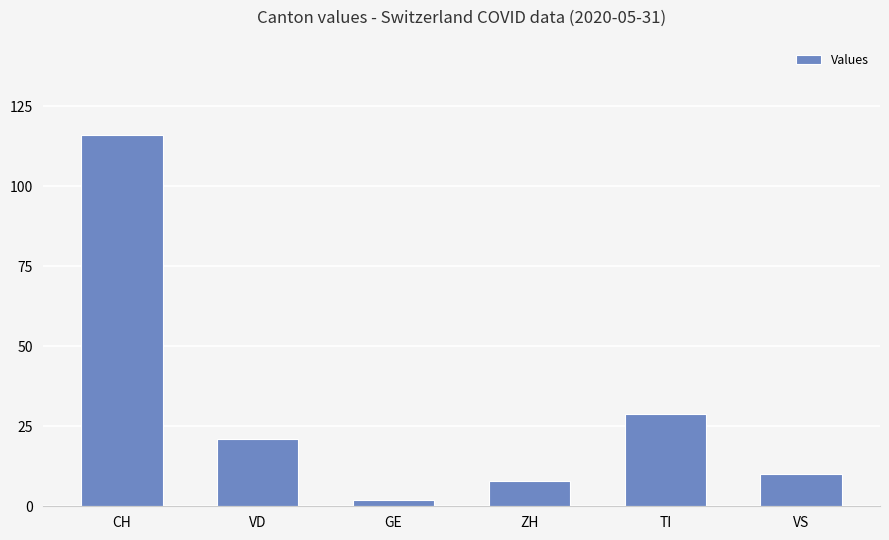

What position from the left is VS?

6